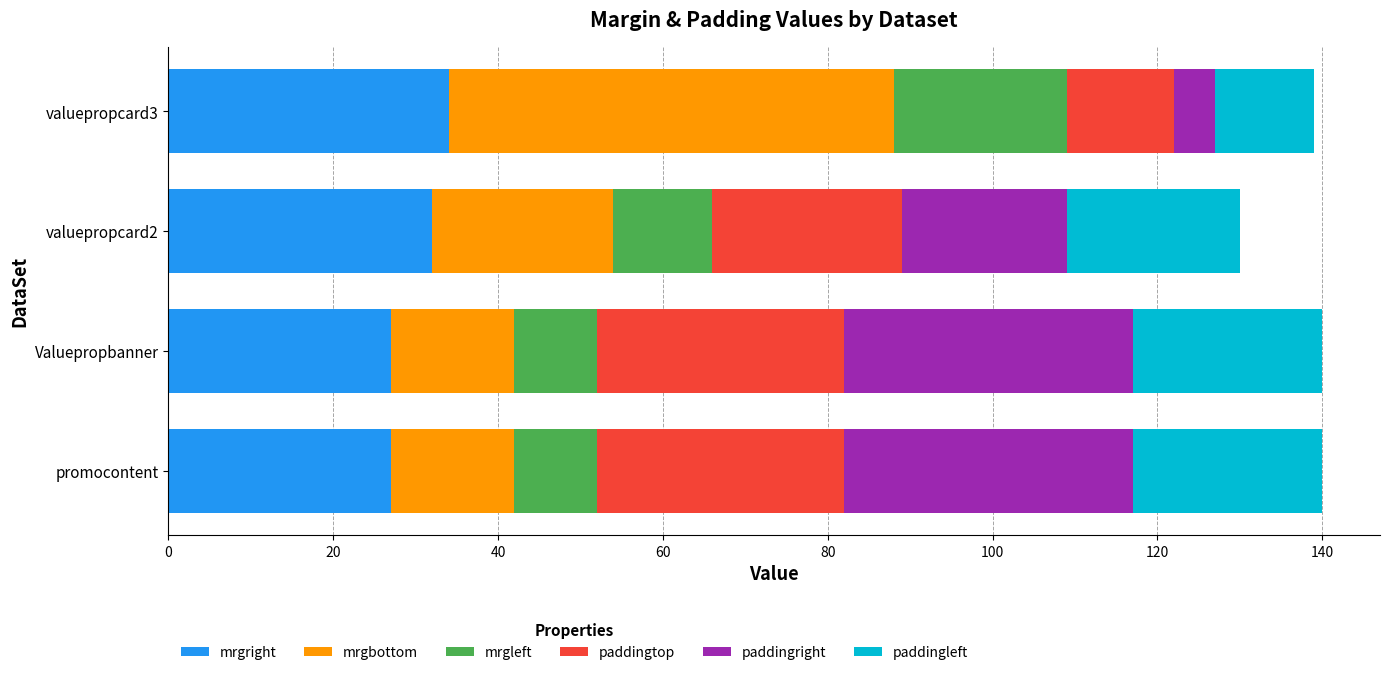

What is the total value across all series at Valuepropbanner?

140